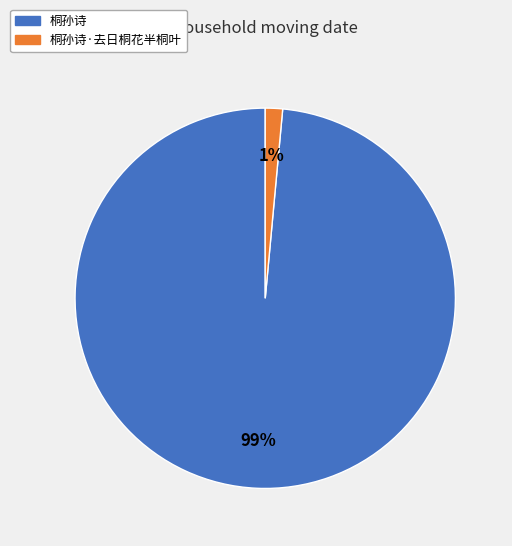

Rank the categories by value from lowest to highest.

桐孙诗·去日桐花半桐叶, 桐孙诗